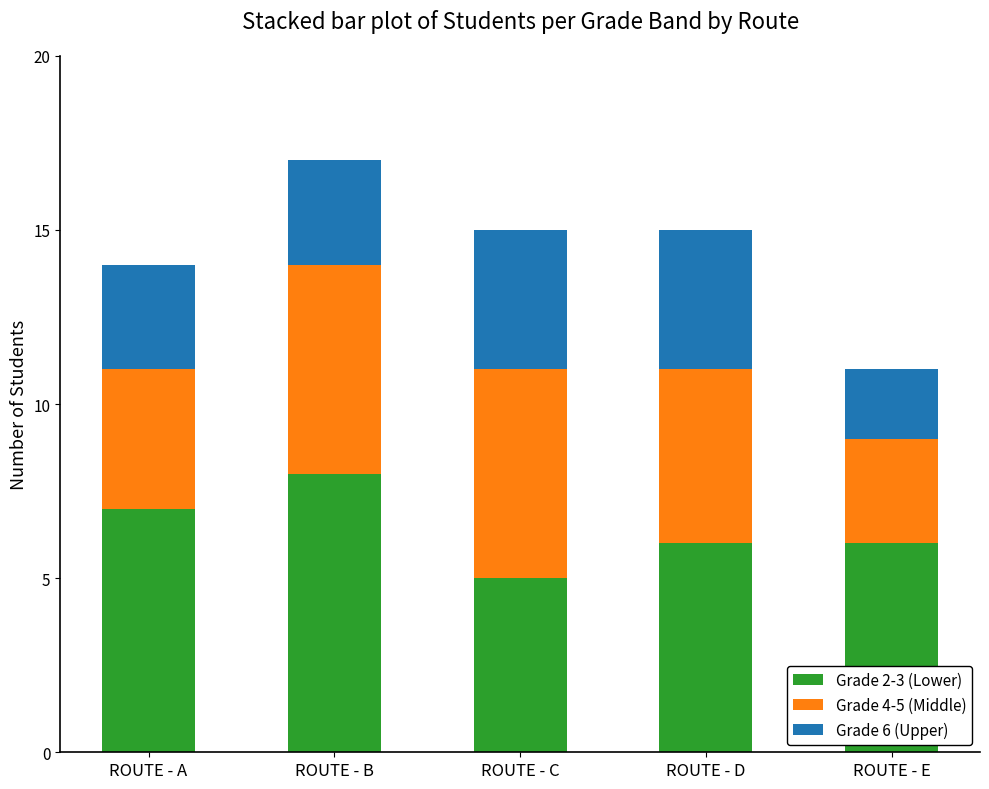

How many bars are there in total?

5